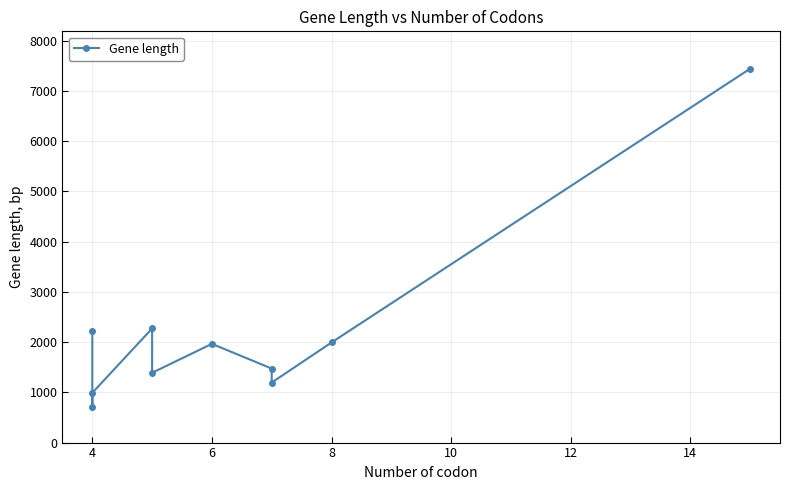

What is the label of the 9th point from the right?

4